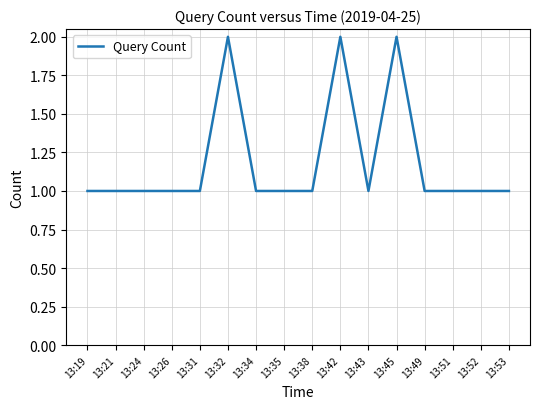

What is the maximum value shown in the chart?

2